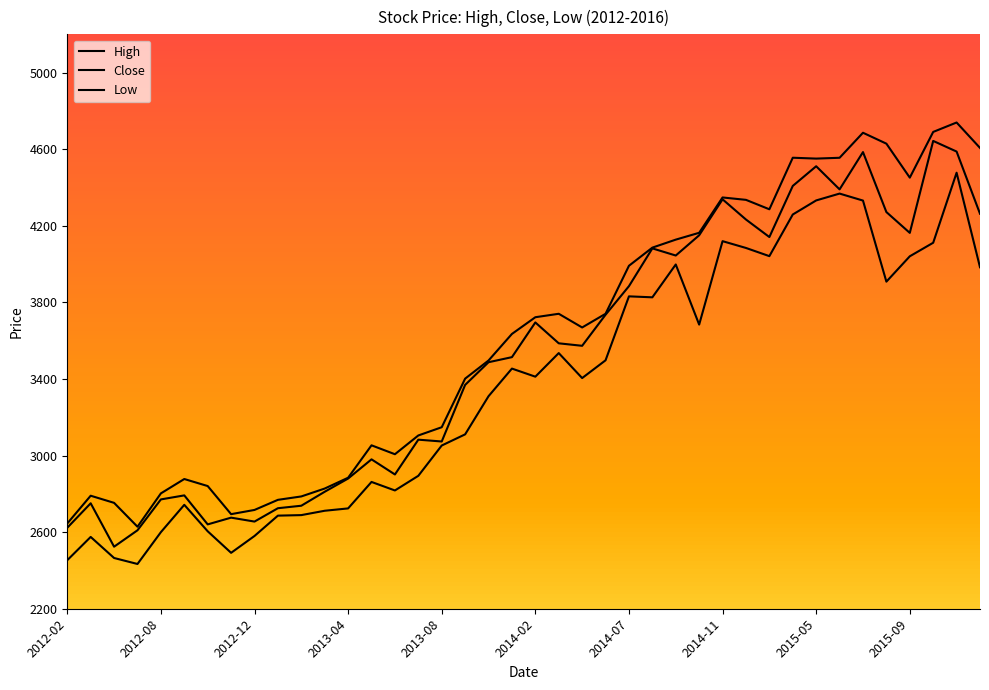

True or false: High and Close intersect in this chart.

False